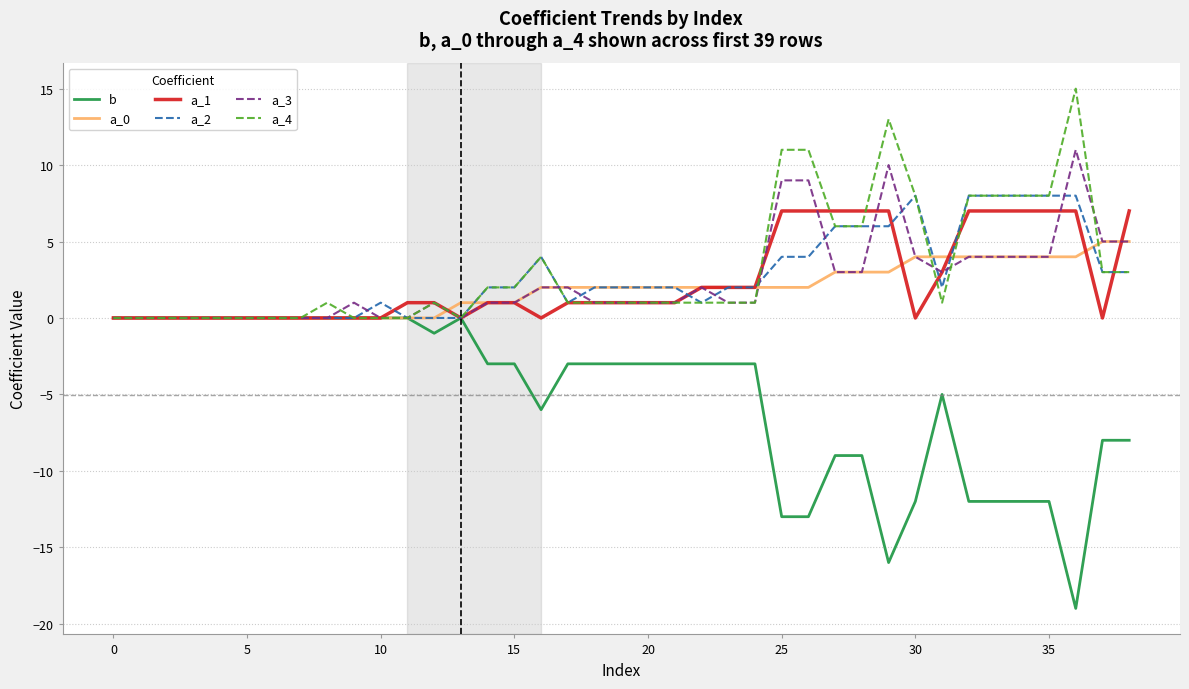

Which series has the largest range (max minus min)?

b